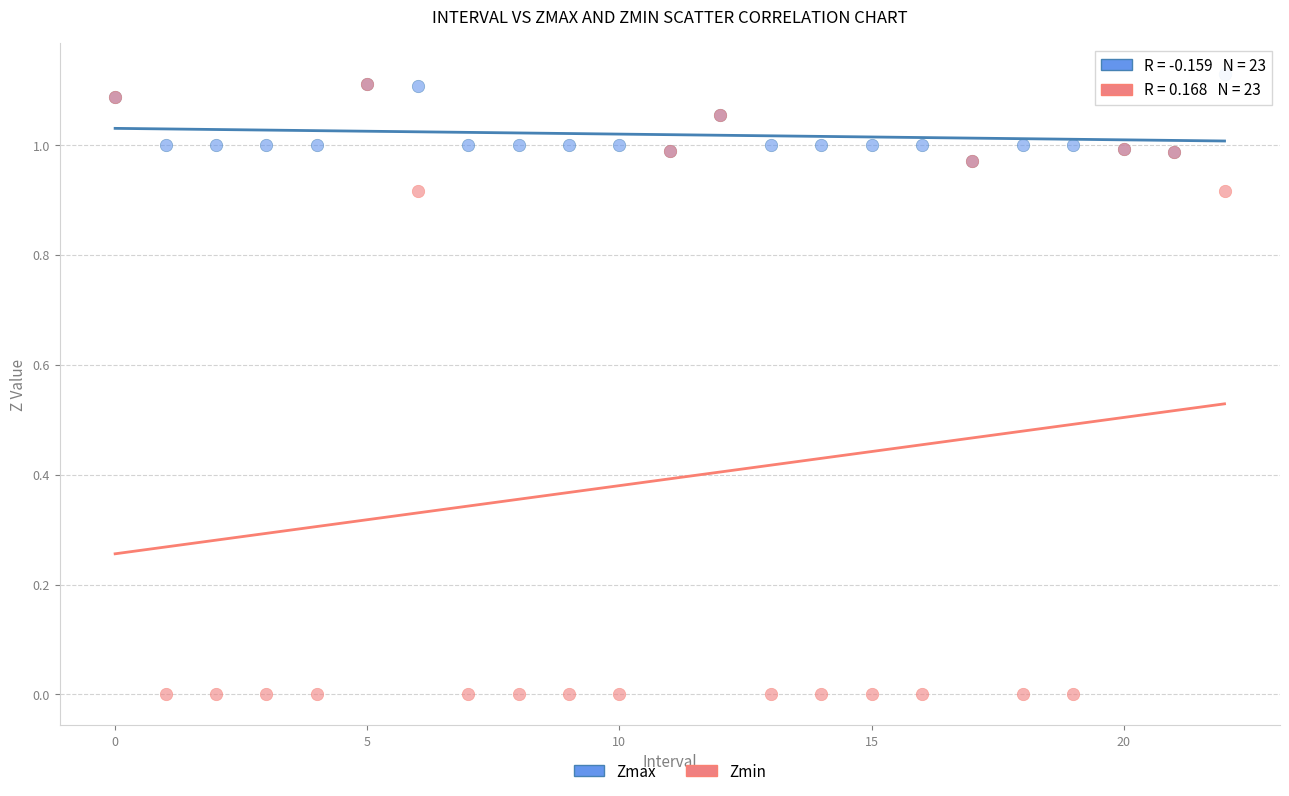

Which series contains the highest Y value?

Zmax